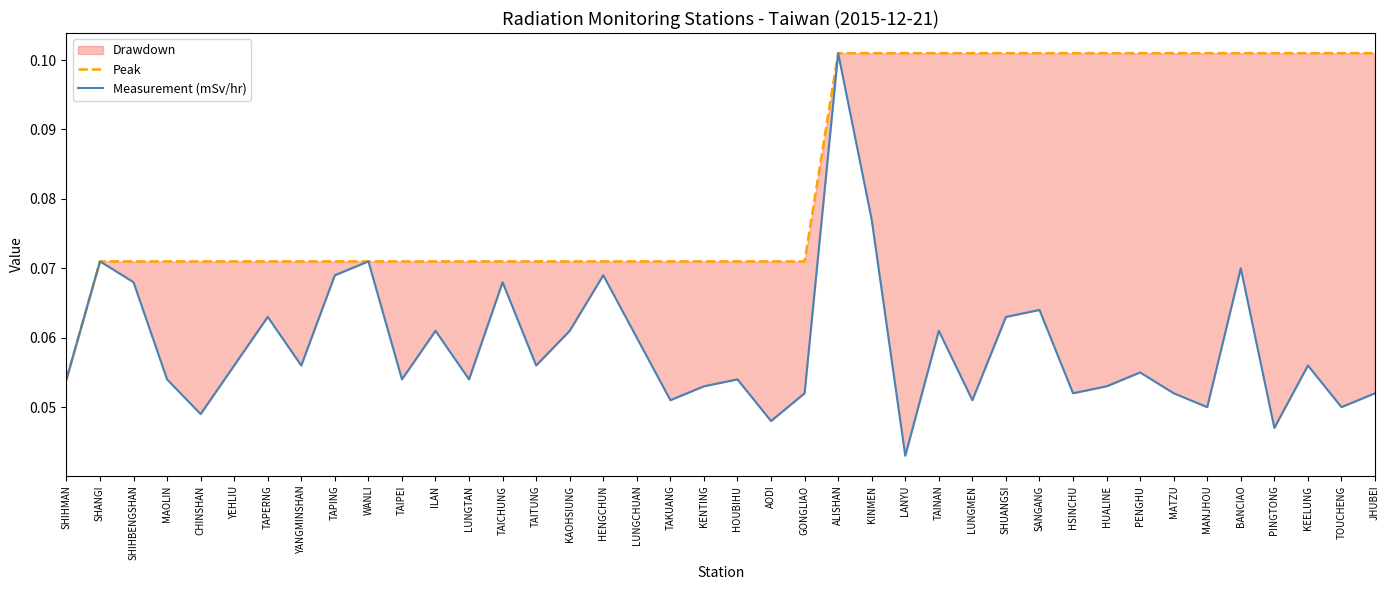

The value of Measurement (mSv/hr) at TAPING is 0.1. True or false?

True